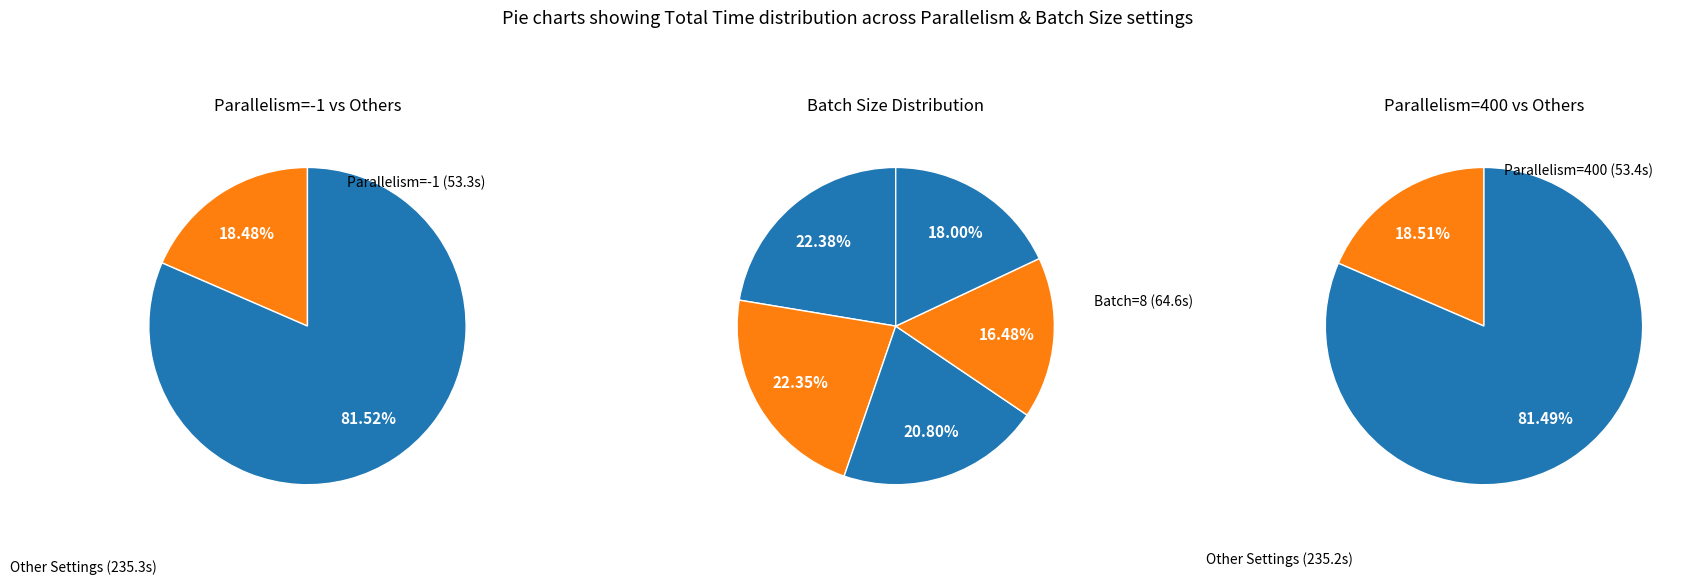

Is it true that Batch=16 is 12% of the pie?

False